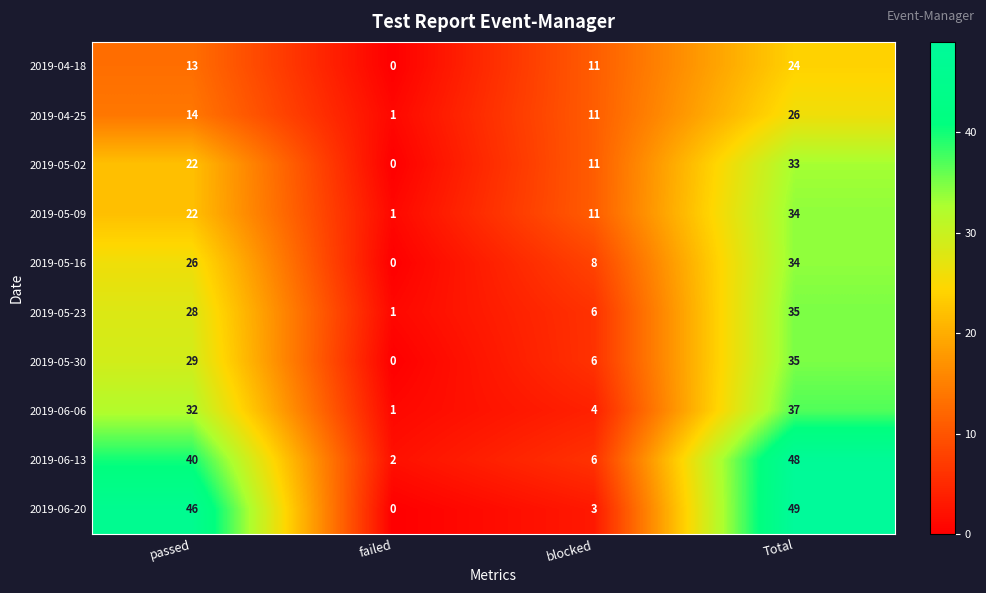

List the labels in order of 2019-04-18 value, smallest first.

failed, blocked, passed, Total